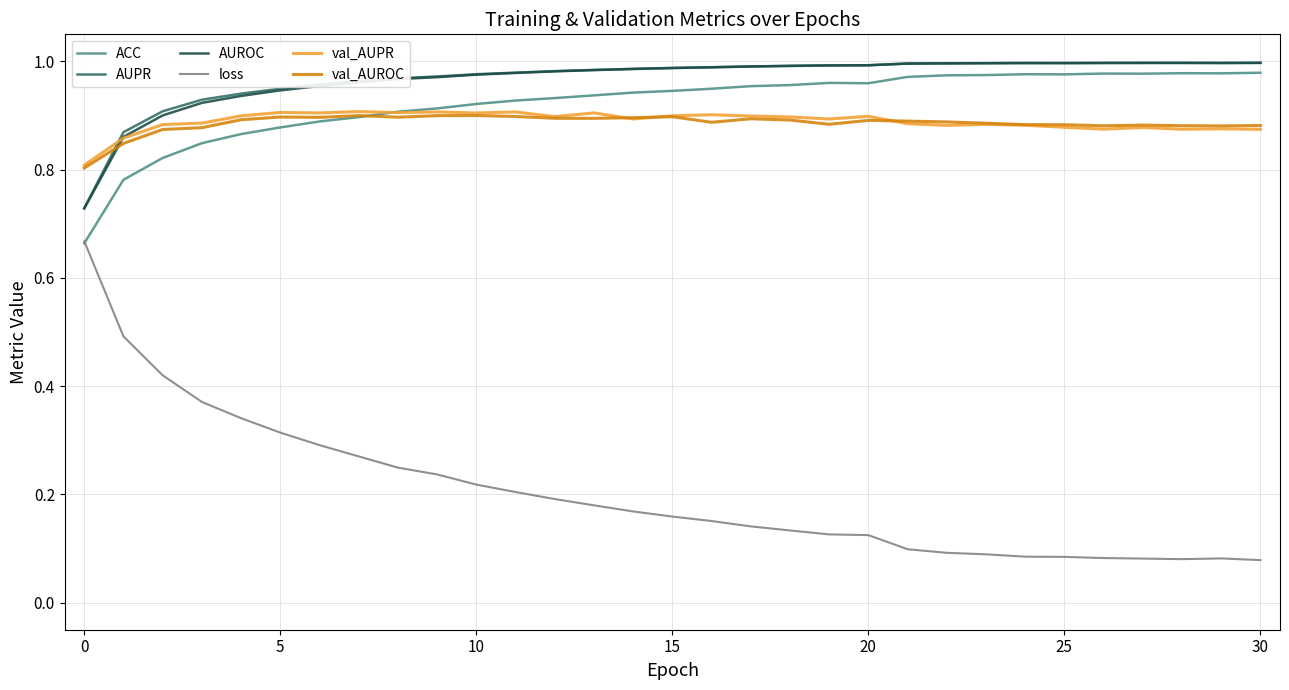

What are all the series names shown in the legend?

ACC, AUPR, AUROC, loss, val_AUPR, val_AUROC